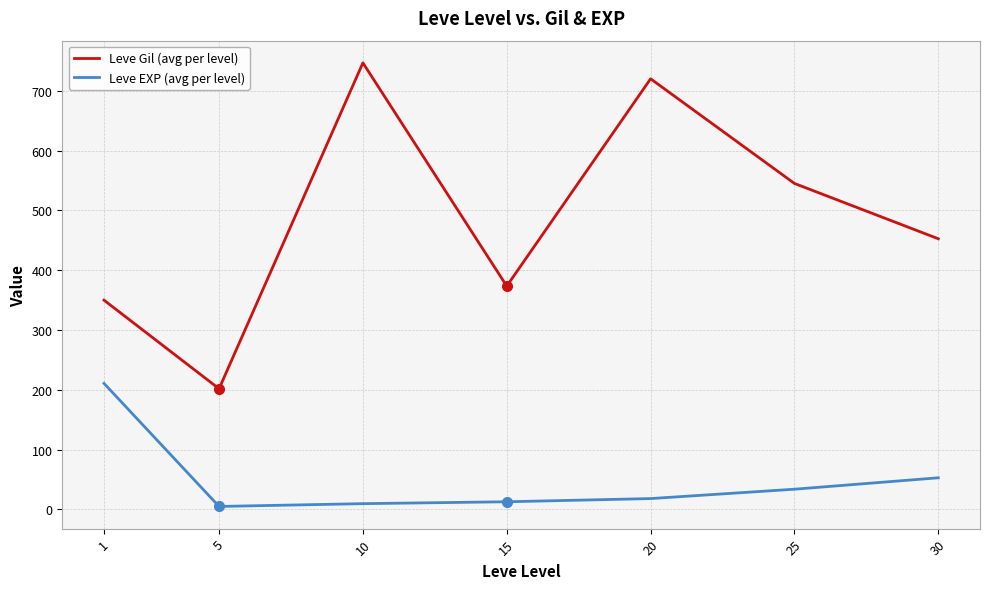

Is it true that Leve EXP (avg per level) equals 4.8 at 5?

True